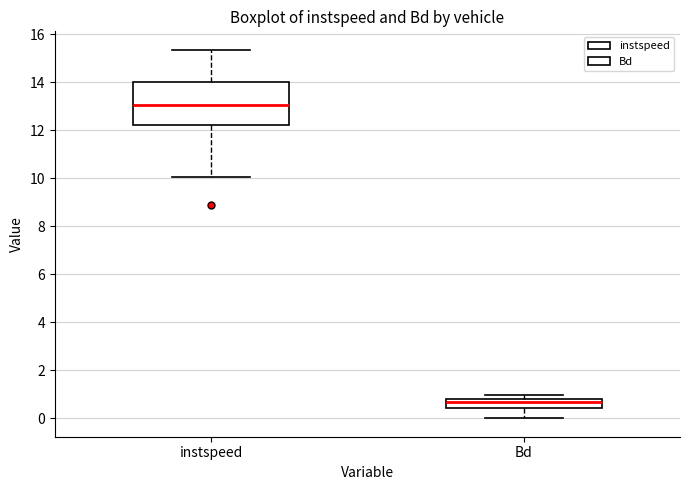

Reading left to right, transcribe this box plot: for each box, give where its median line is, the range the box spans, and where its two whiskers end, as read against the y-axis. The values are not printed on the chart, so give them approximately, as read against the axis.

instspeed: median 13.0, box 12.2 to 14.0, whiskers 10.0 to 15.4
Bd: median 0.6, box 0.4 to 0.8, whiskers 0.0 to 1.0